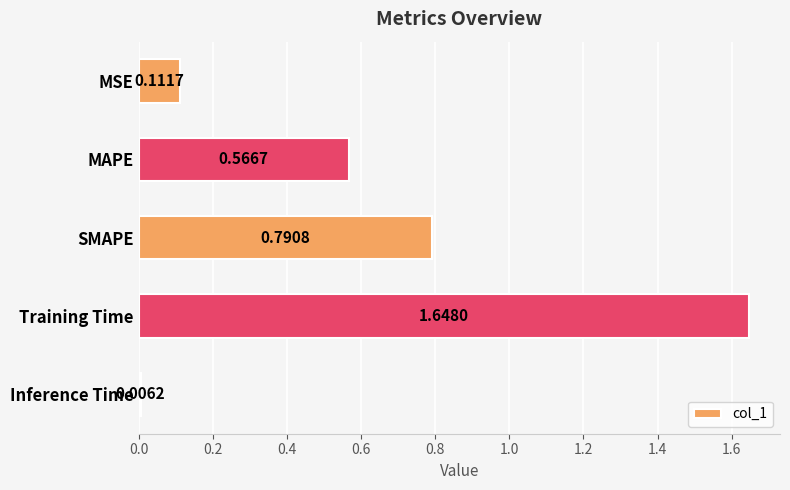

How many data points does each series have?

5